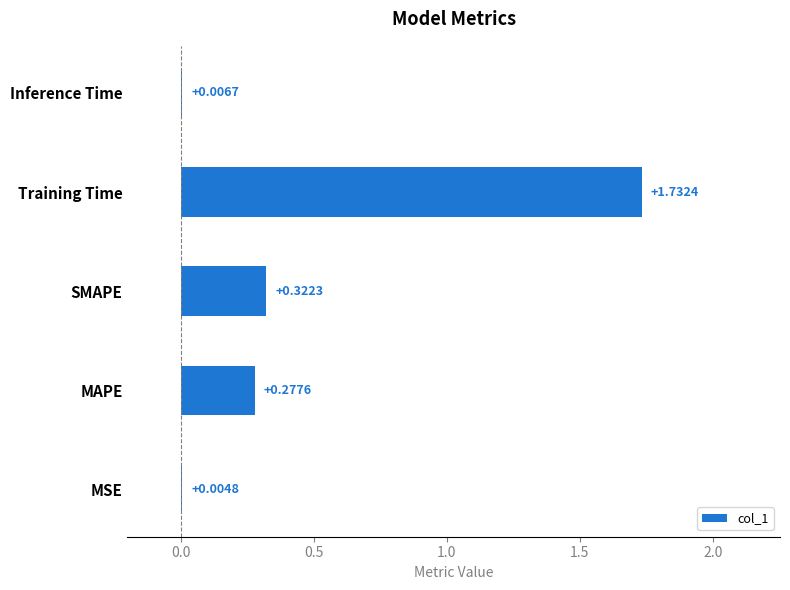

At which category does the chart reach its peak across all series?

Training Time